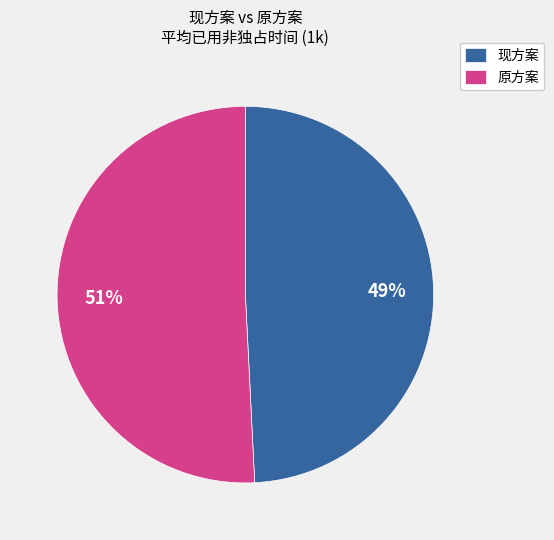

How many slices are in this pie chart?

2